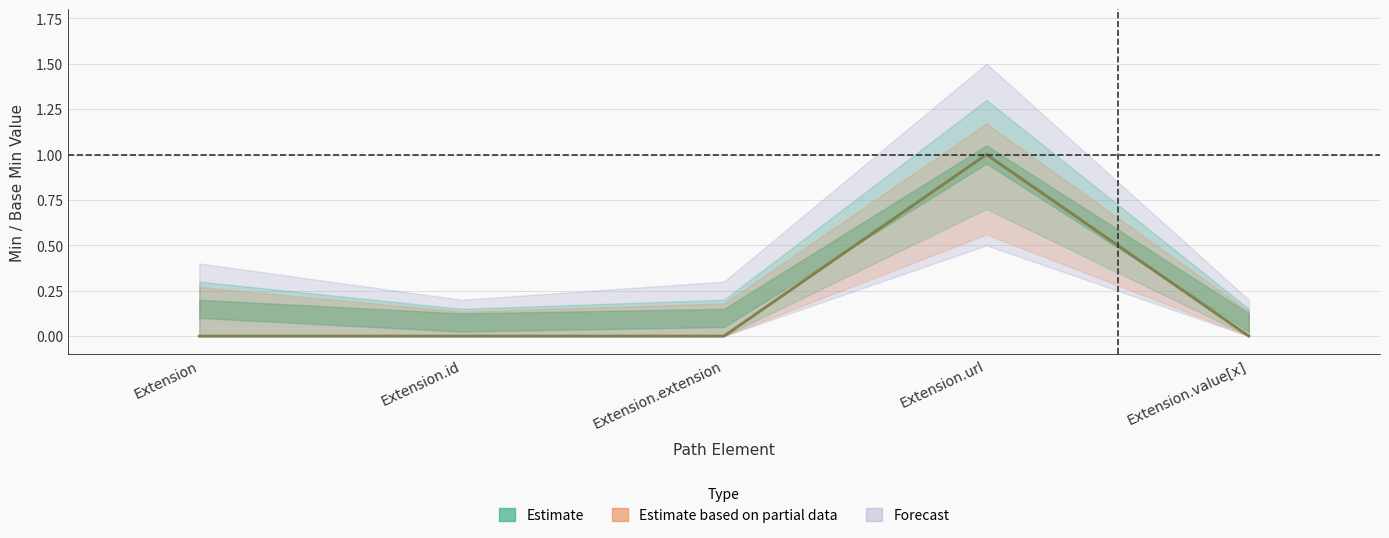

How many values are above zero?

1